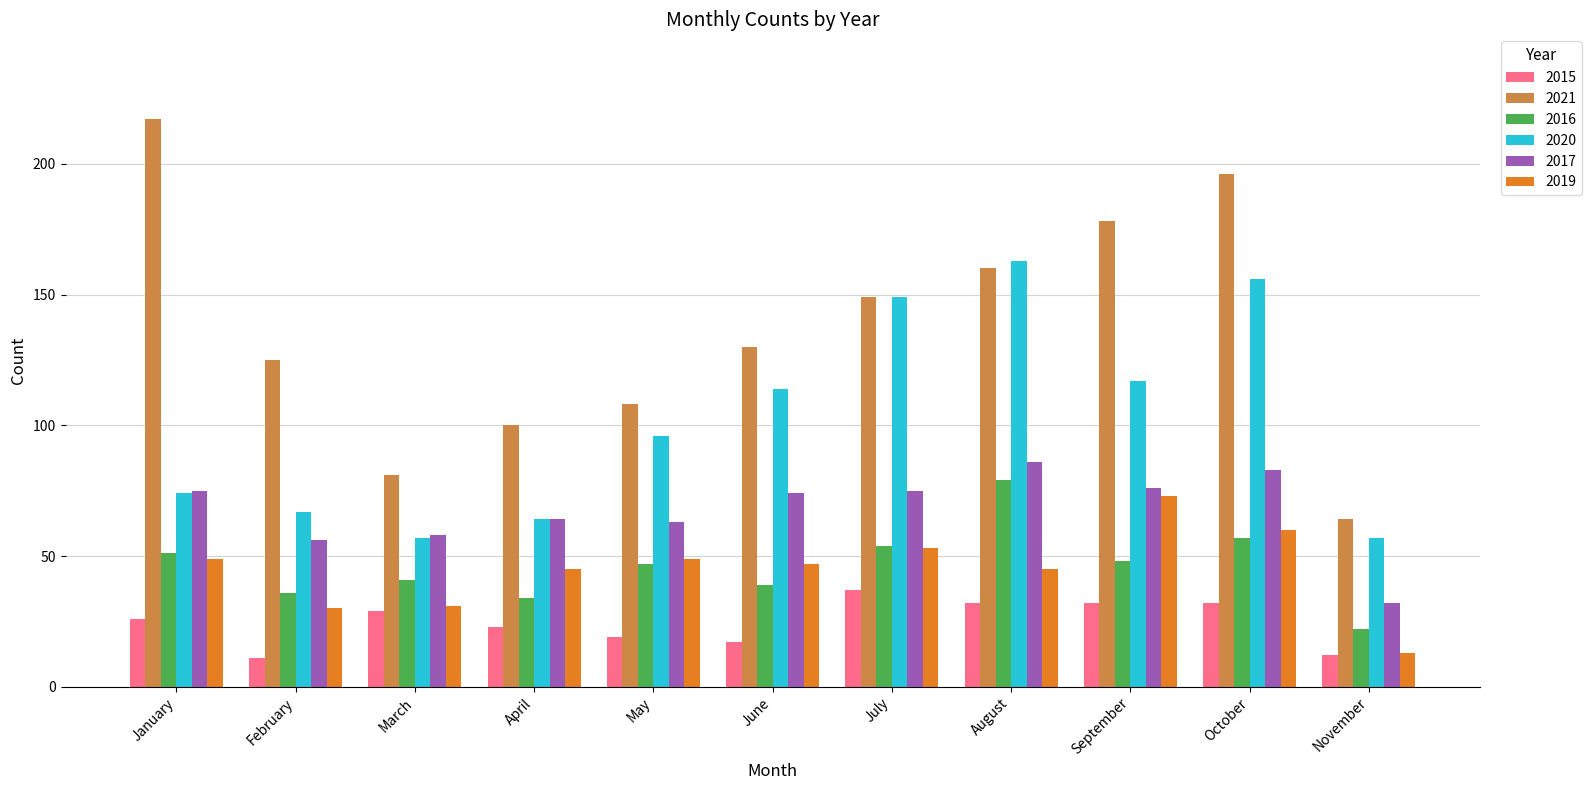

Reading left to right, extract all data points from this chart.

2015: 26	11	29	23	19	17	37	32	32	32	12
2021: 217	125	81	100	108	130	149	160	178	196	64
2016: 51	36	41	34	47	39	54	79	48	57	22
2020: 74	67	57	64	96	114	149	163	117	156	57
2017: 75	56	58	64	63	74	75	86	76	83	32
2019: 49	30	31	45	49	47	53	45	73	60	13